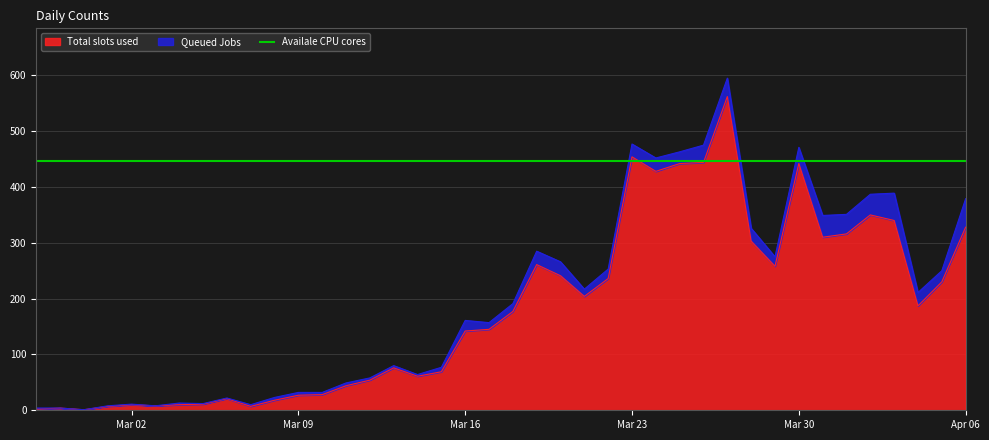

Is it true that the value at 2020-04-05 is 102?

False